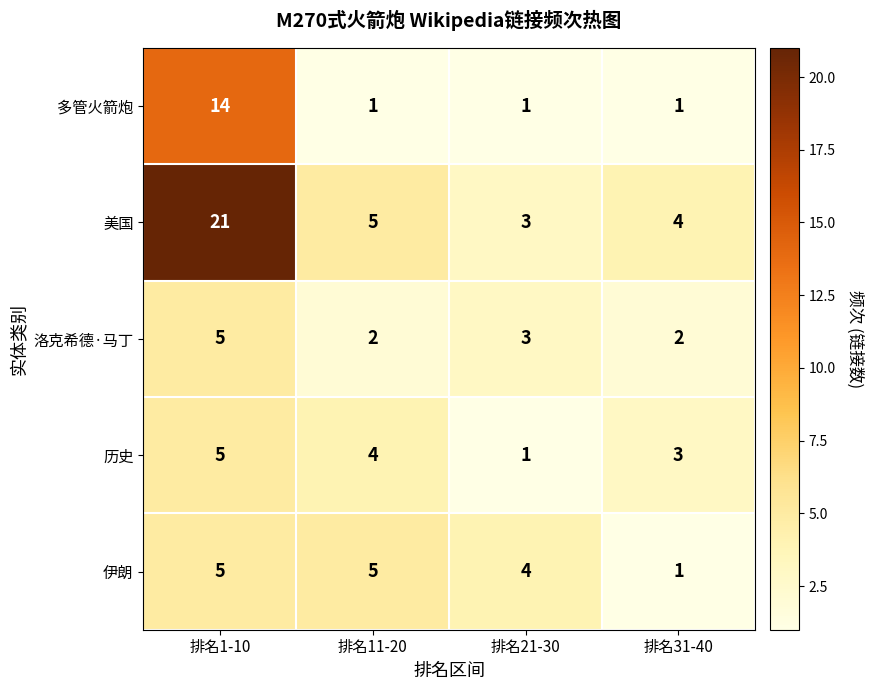

List the labels in order of 美国 value, largest first.

排名1-10, 排名11-20, 排名31-40, 排名21-30